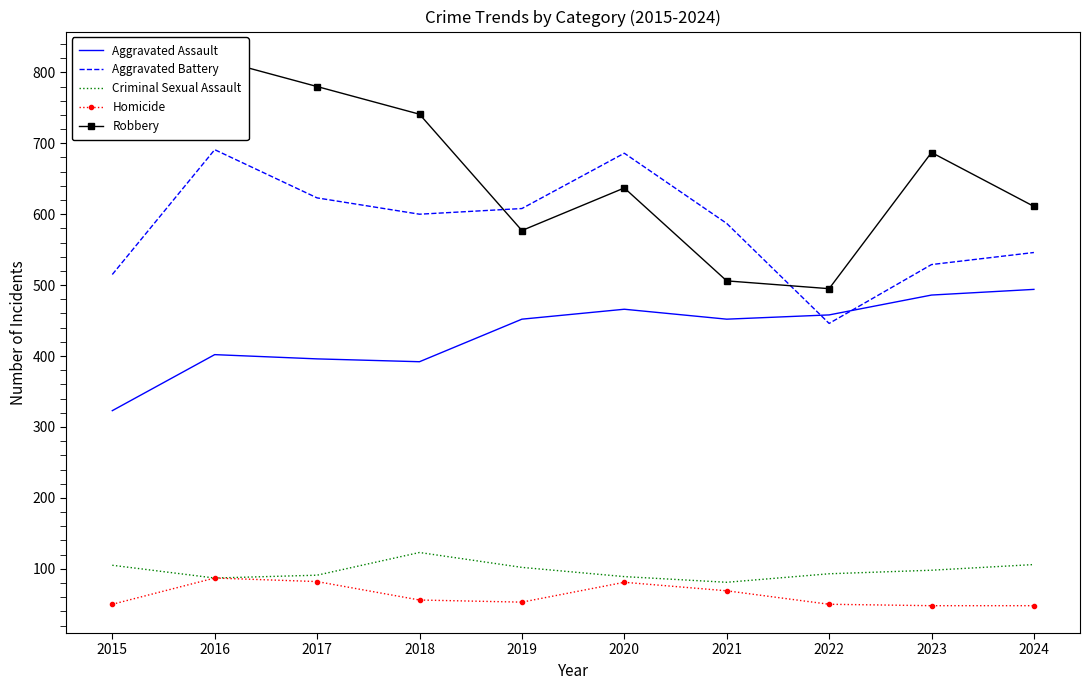

What is the maximum value for Homicide?

87